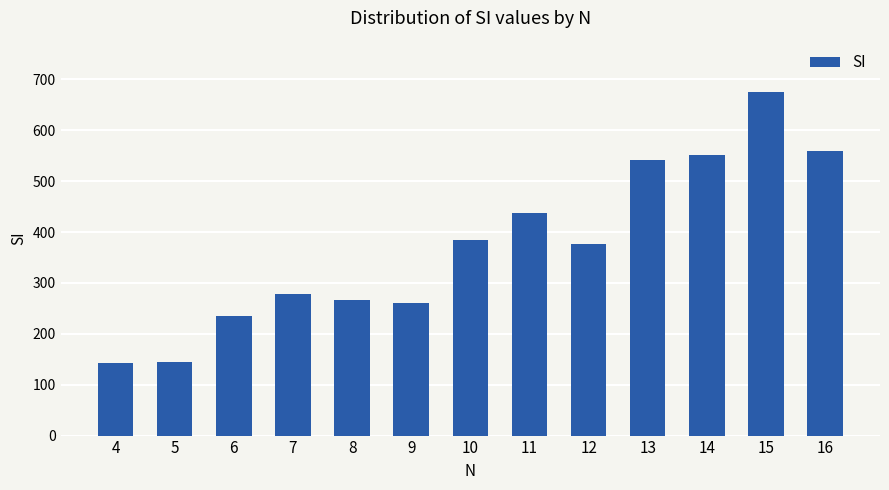

What is the sum of the values at 6 and 10?

621